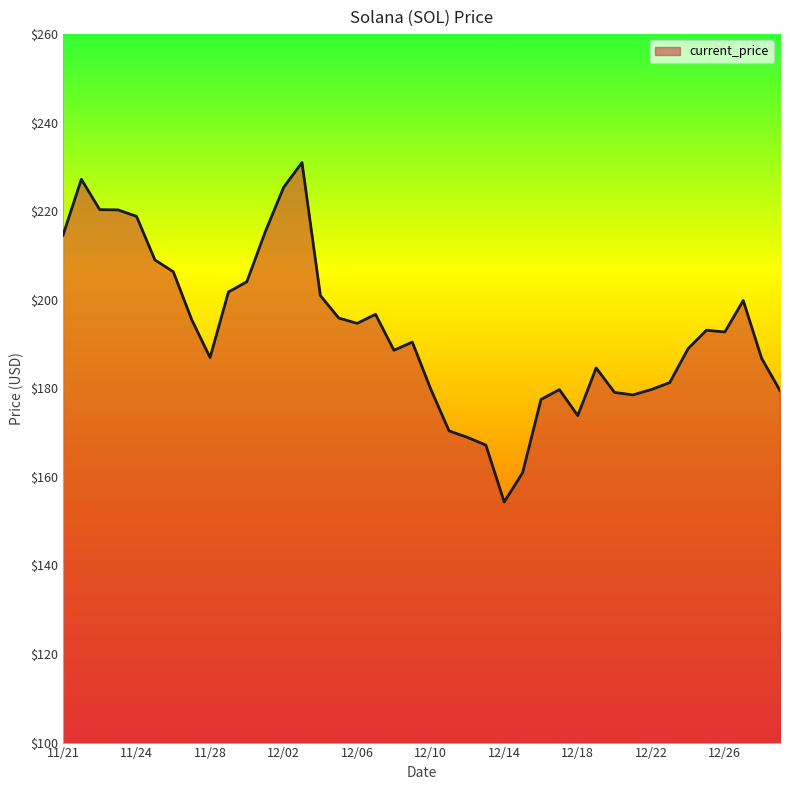

What is the difference between the maximum and minimum values?

76.7